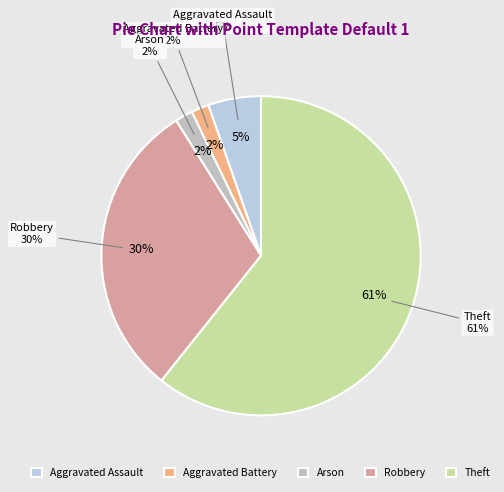

True or false: Arson accounts for 2% of the total.

True